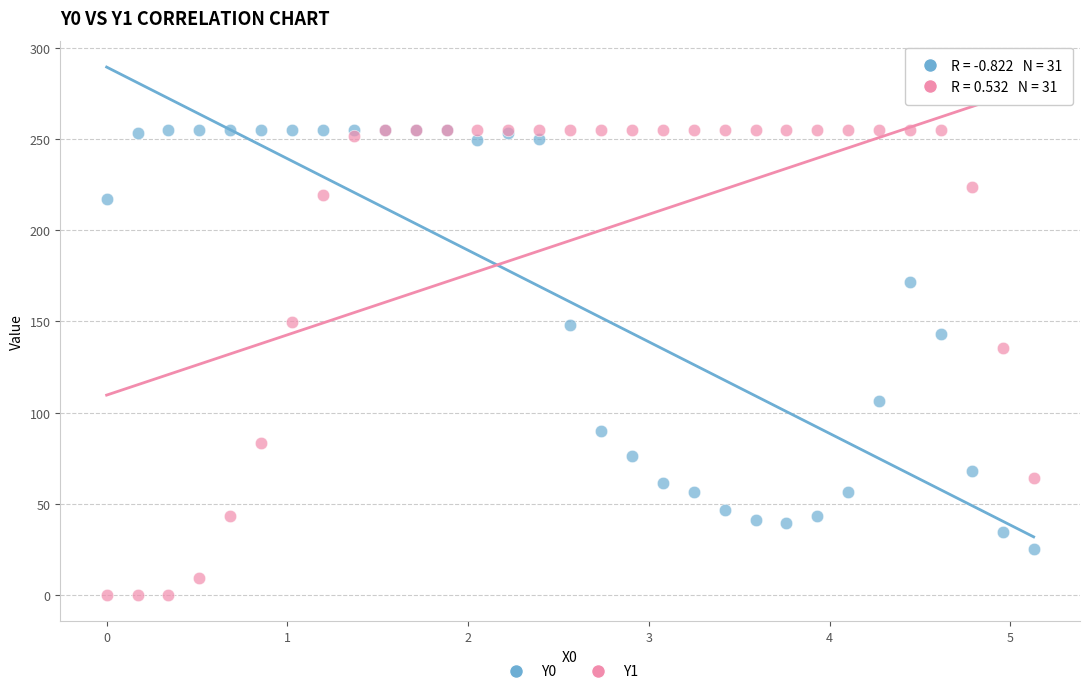

Across all series, what Y value is closest to 127?

135.6